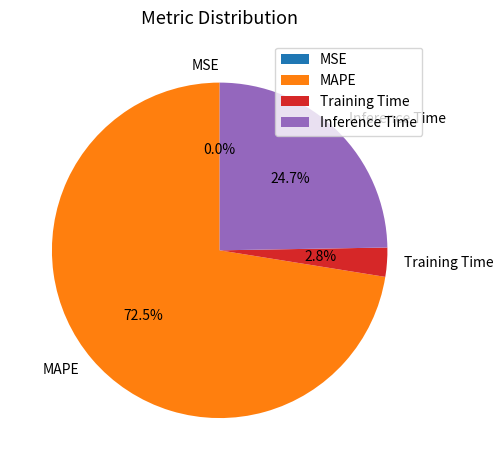

What is the largest slice in the pie chart?

MAPE